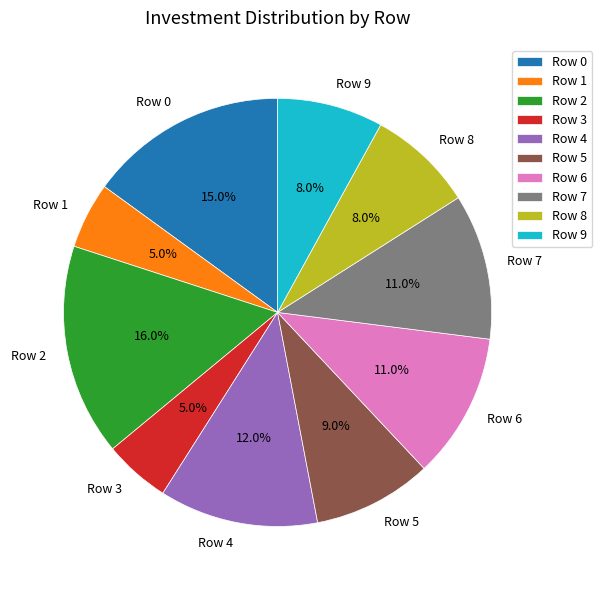

Which has a higher value, Row 3 or Row 9?

Row 9